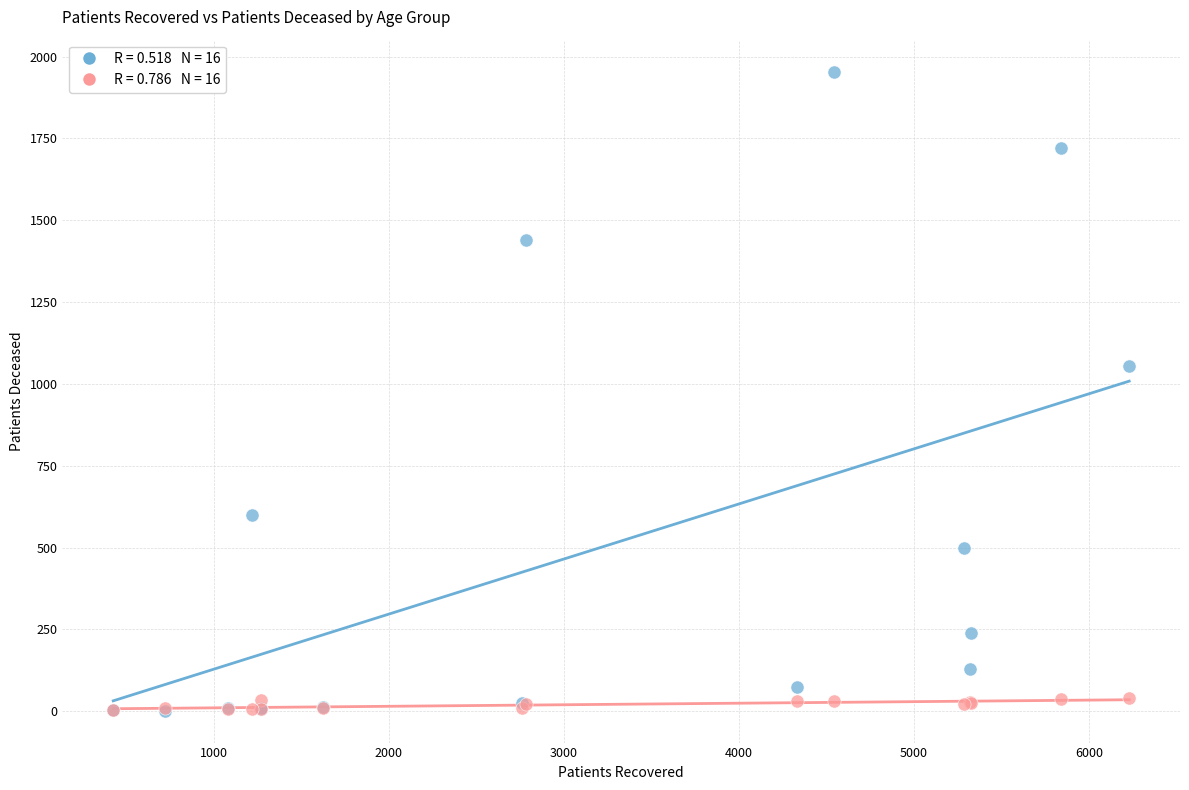

Across all series, what Y value is closest to 978?

1056